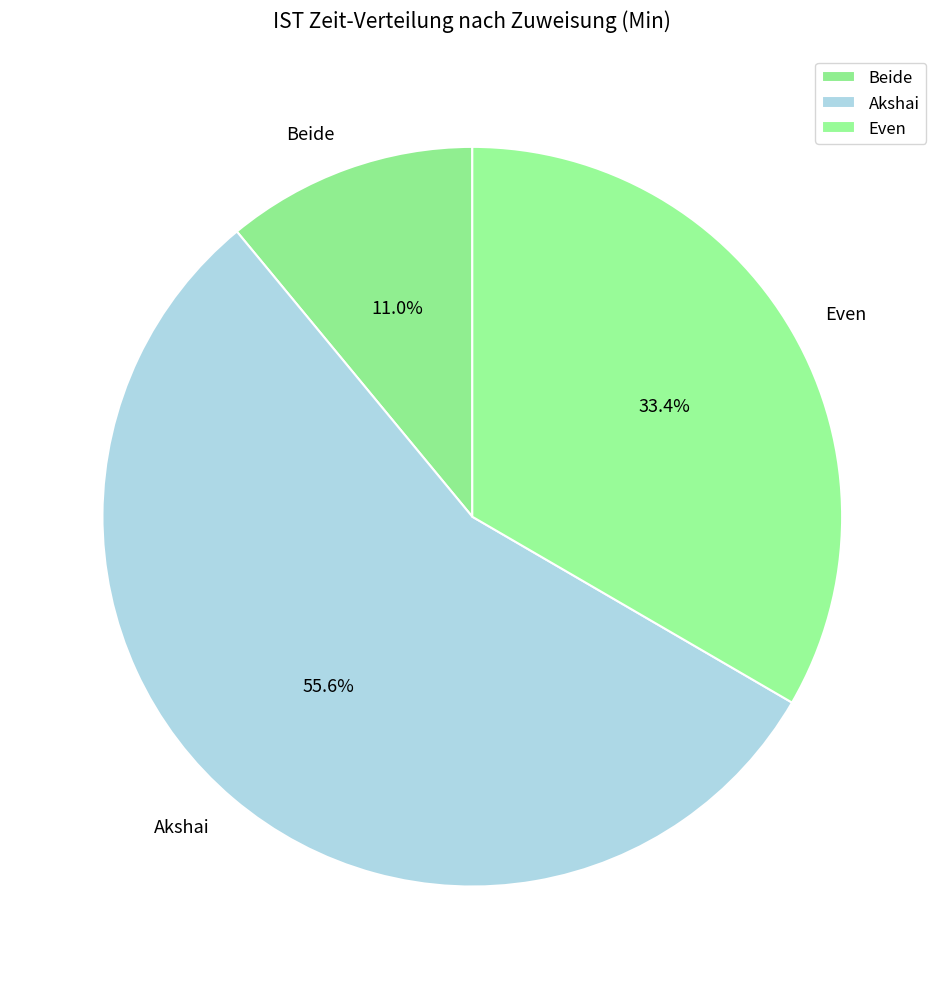

What is the majority slice?

Akshai